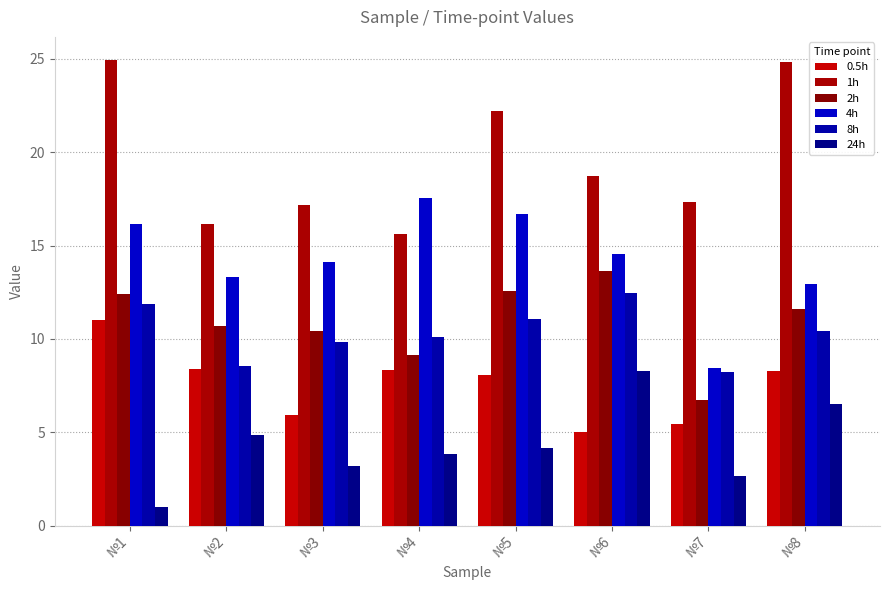

How many bars are there in total?

48